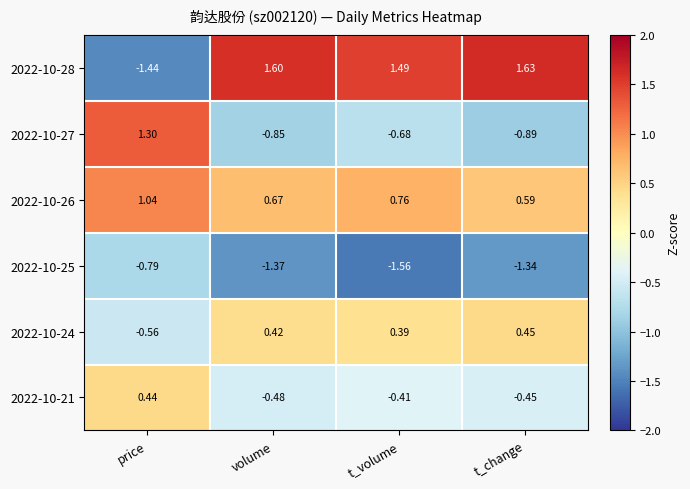

List the labels in order of 2022-10-21 value, smallest first.

volume, t_change, t_volume, price